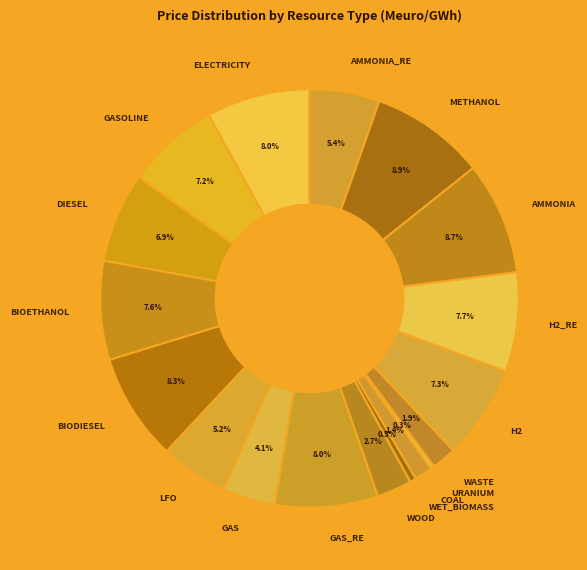

To the nearest percent, what is the average slice percentage?

6%